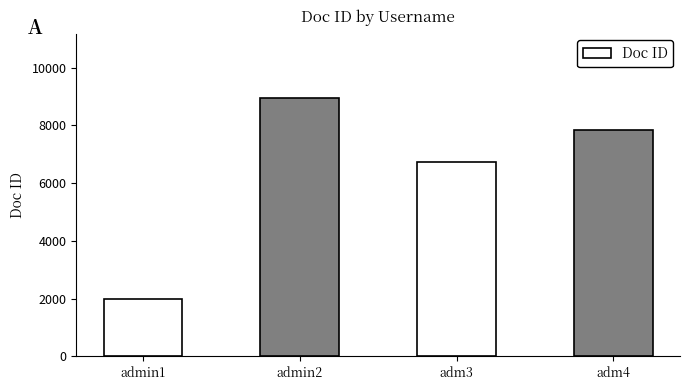

Read the value at admin1.

1987